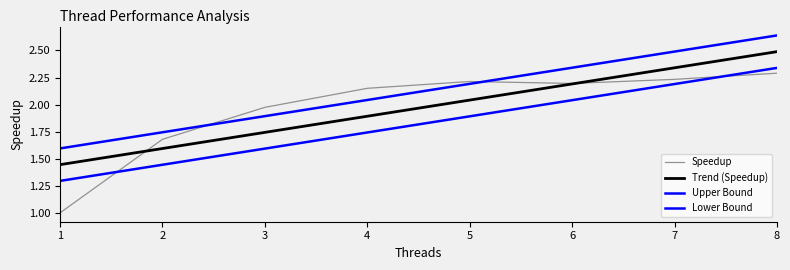

Is this an area chart (filled region under the line)?

No